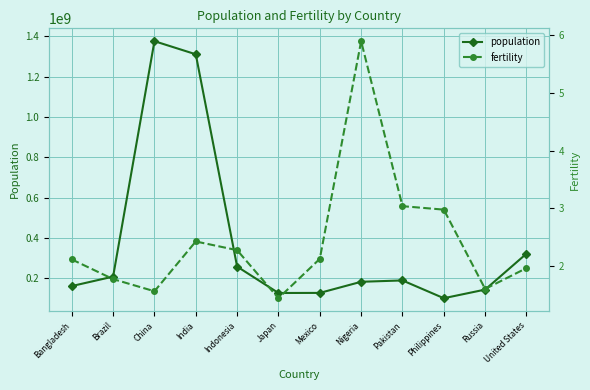

True or false: population has a value of 760250725.8 at China.

False